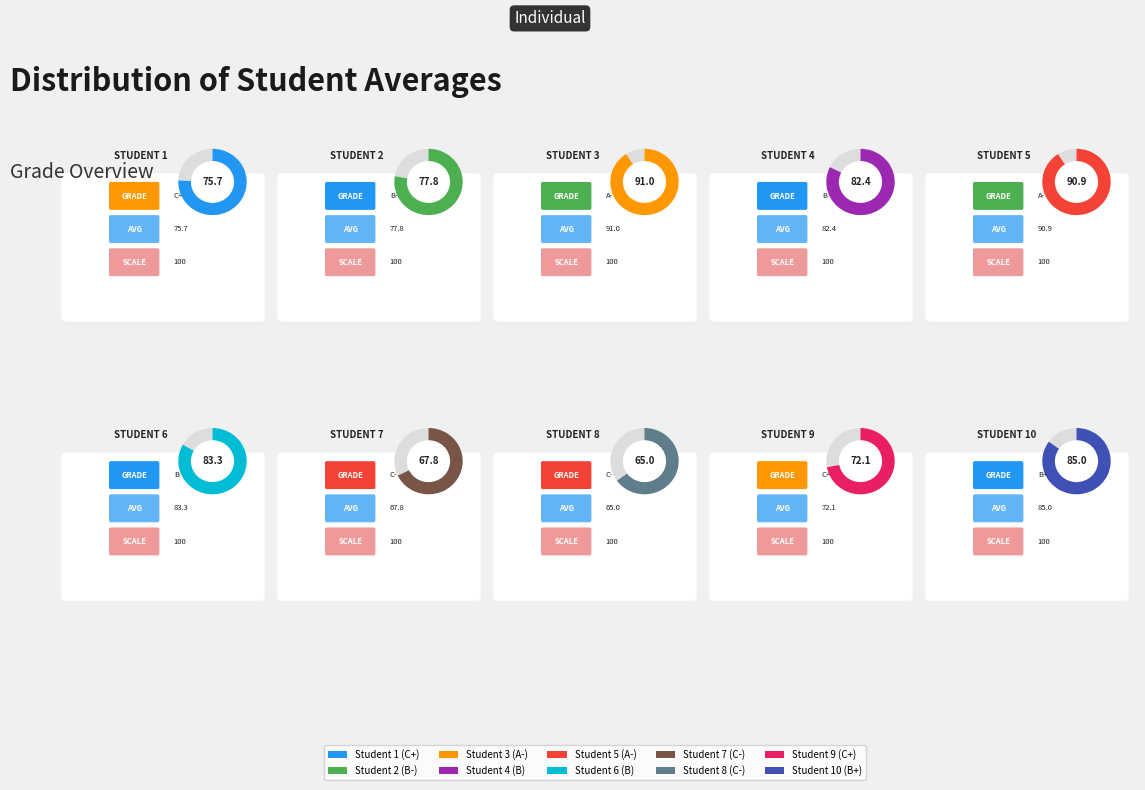

Does Student 8 (C-) represent more than half of the total?

No